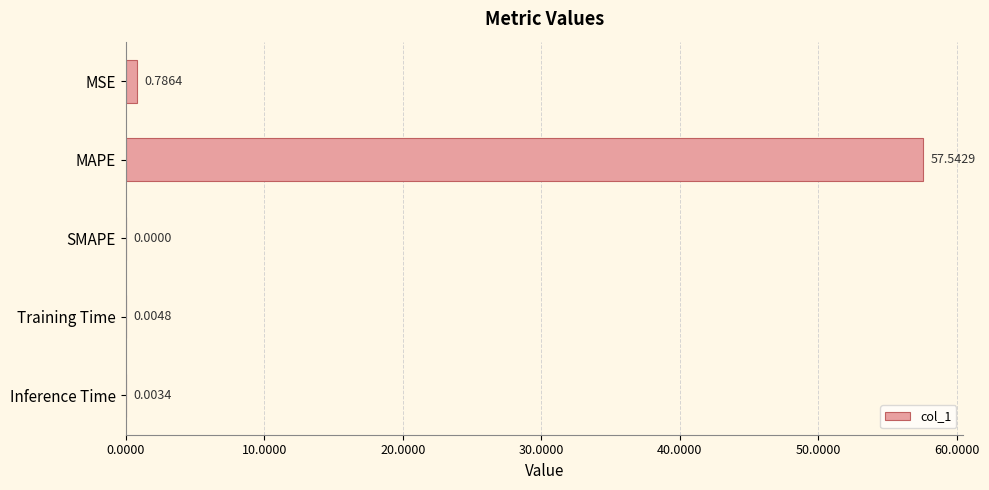

How many data points are above 0?

4